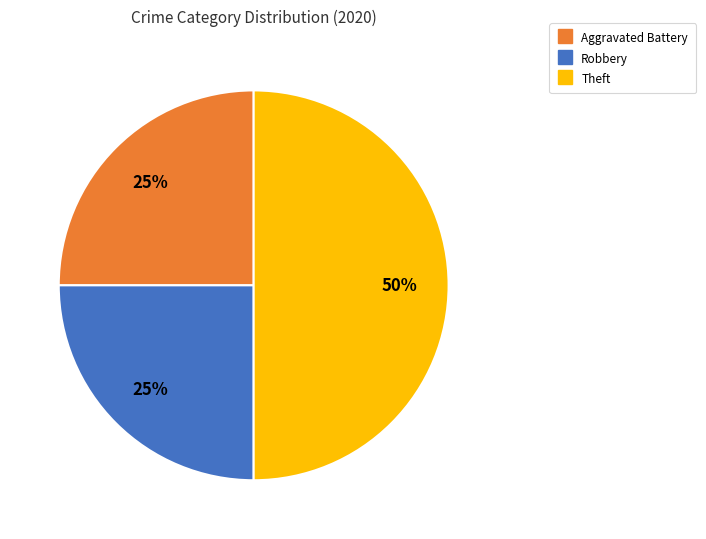

To the nearest percent, what is the difference between the largest and smallest slice percentages?

25%